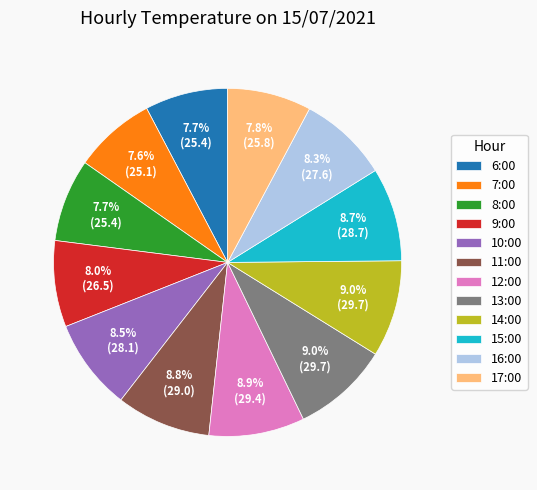

What portion of the pie excludes 17:00?

92.2%